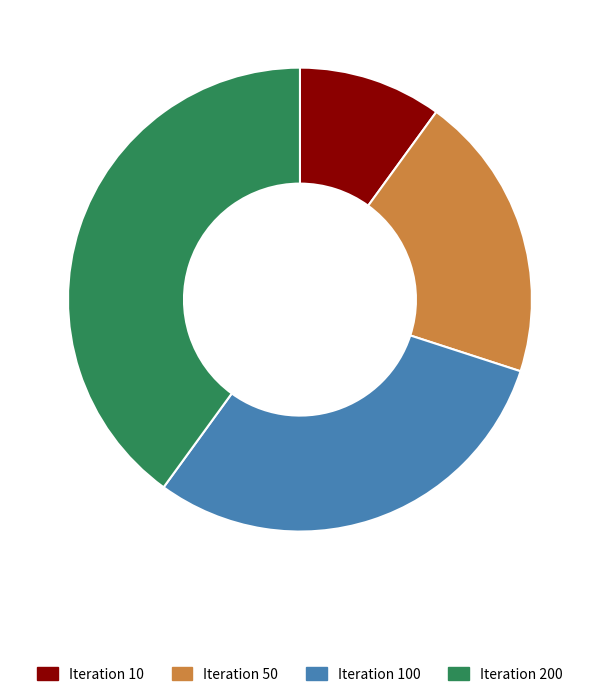

Is there a majority slice in this chart?

No